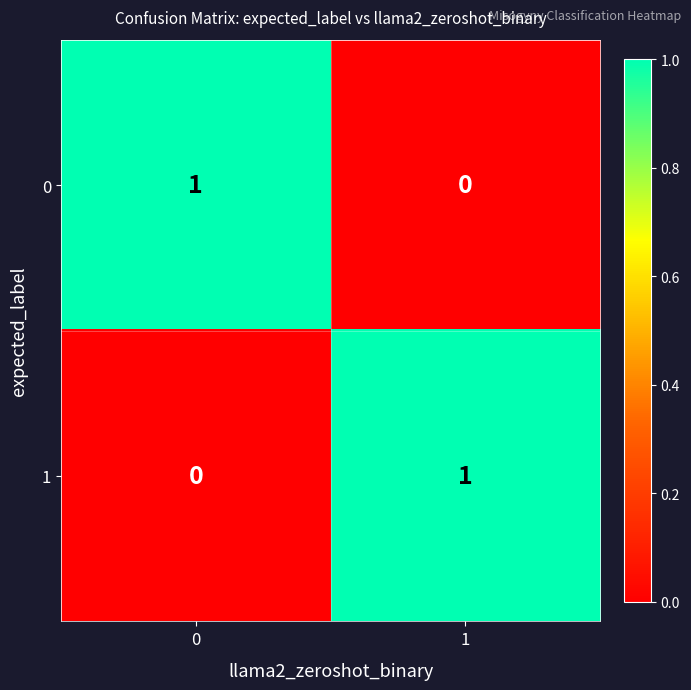

Rank the categories by 1 value from lowest to highest.

0, 1